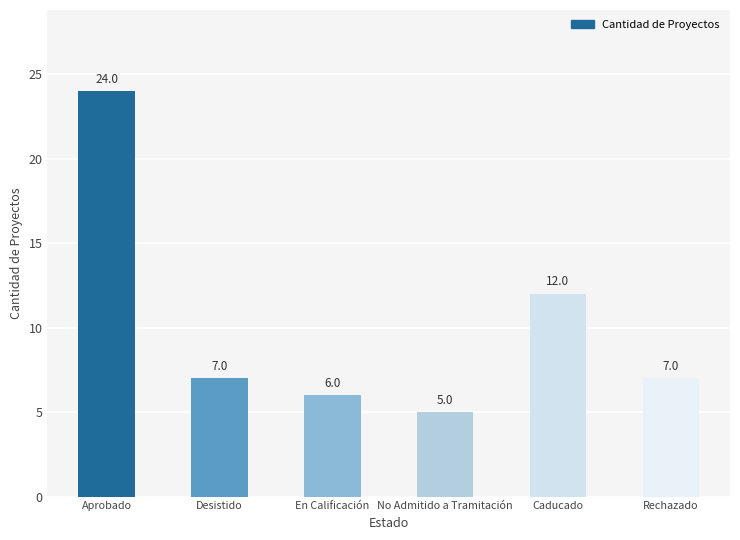

Reading left to right, list all the values displayed in this chart.

24	7	6	5	12	7